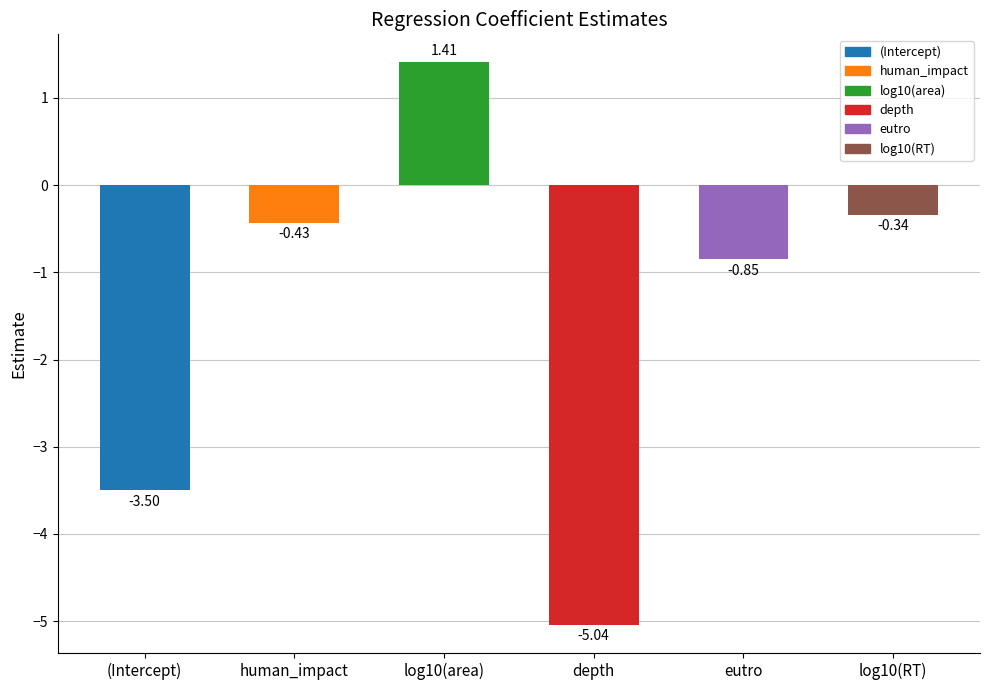

Which has a higher value, eutro or (Intercept)?

eutro